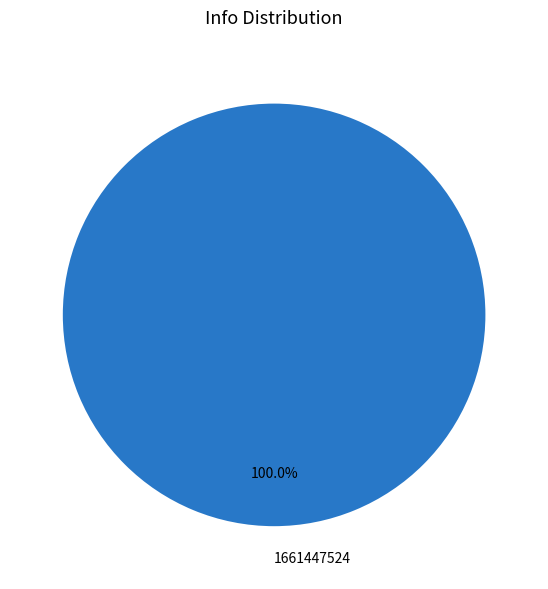

Count the number of slices in the pie.

1